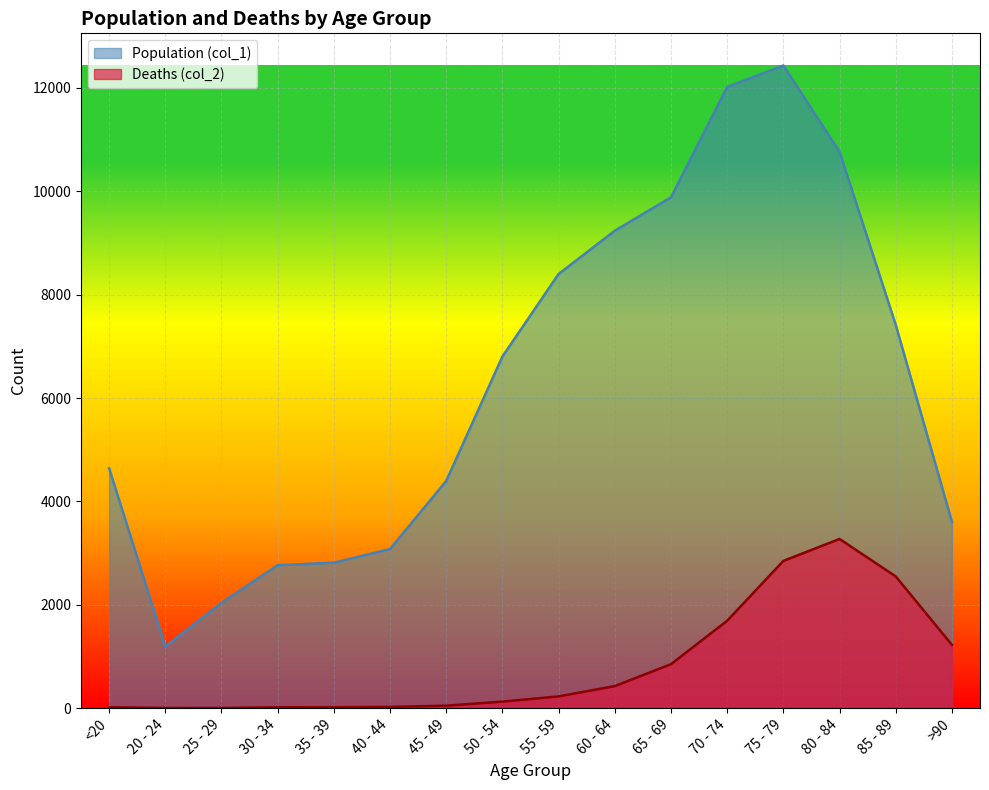

What is the value of the Deaths (col_2) point at the 8th from the left?

126